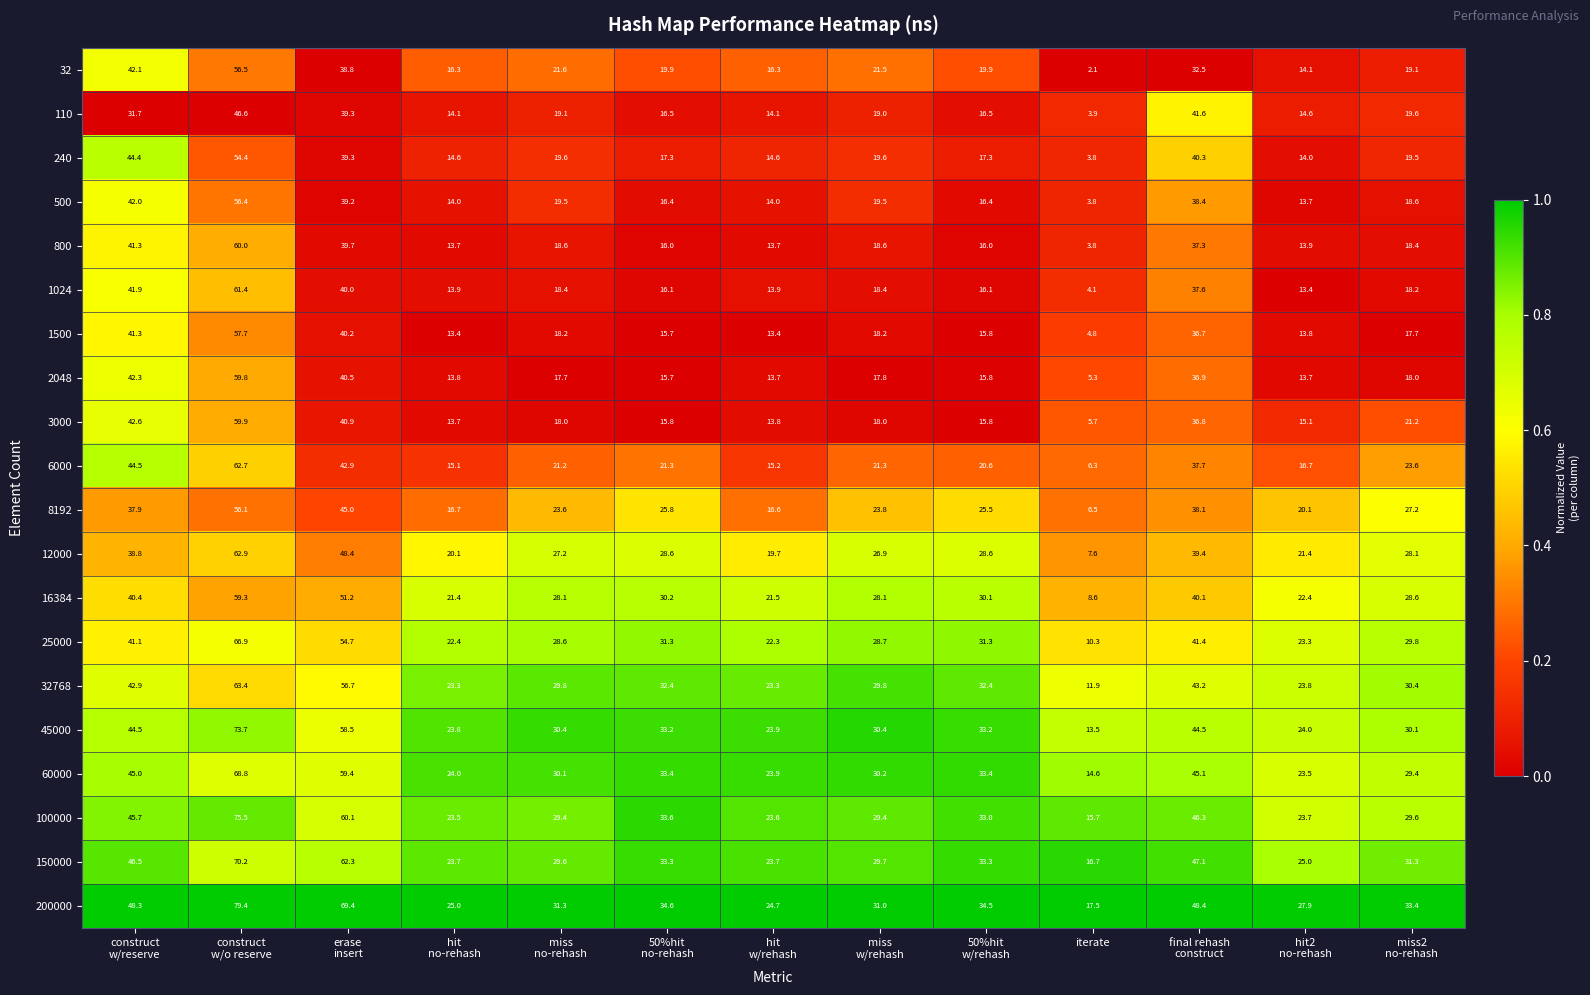

Which series has the widest spread of values?

200000